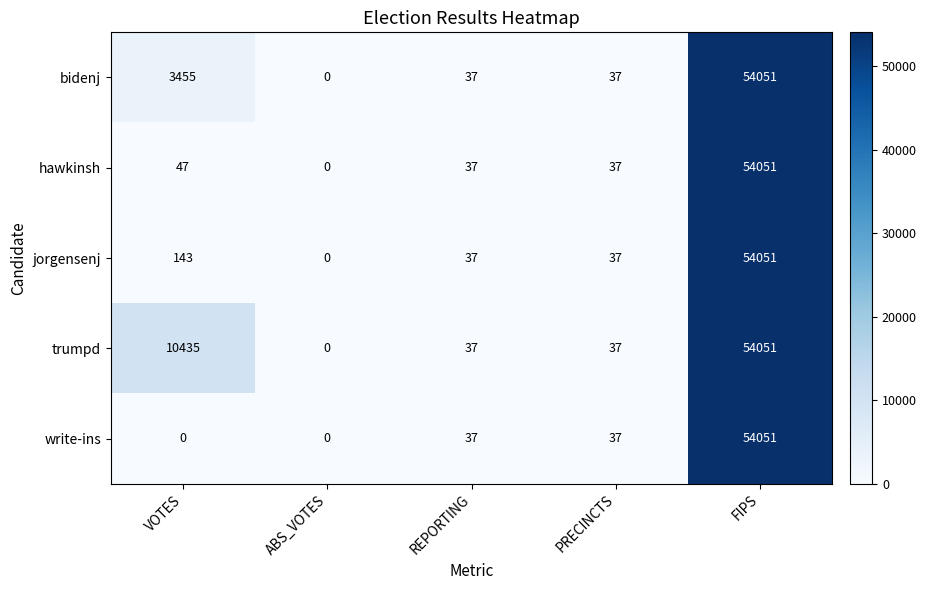

Is the value of jorgensenj at REPORTING greater than the value of hawkinsh at VOTES?

No